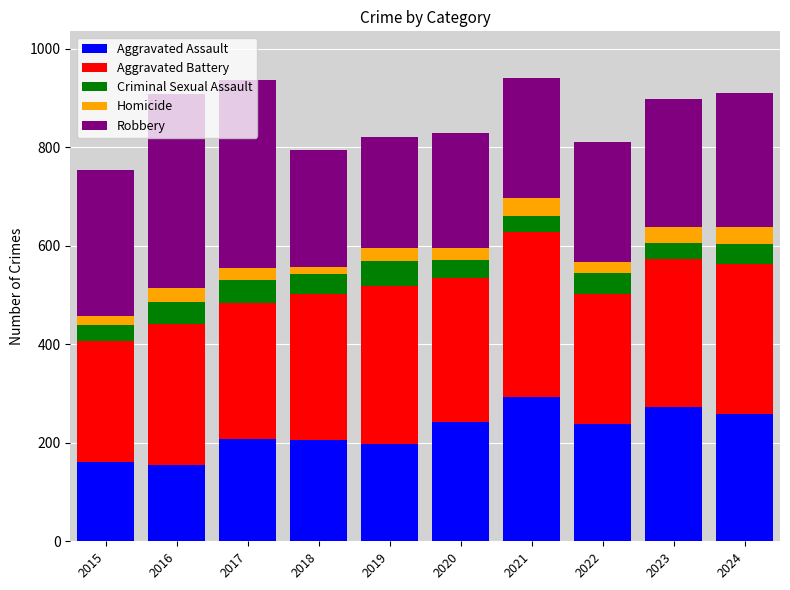

What is the maximum value for Aggravated Assault?

292